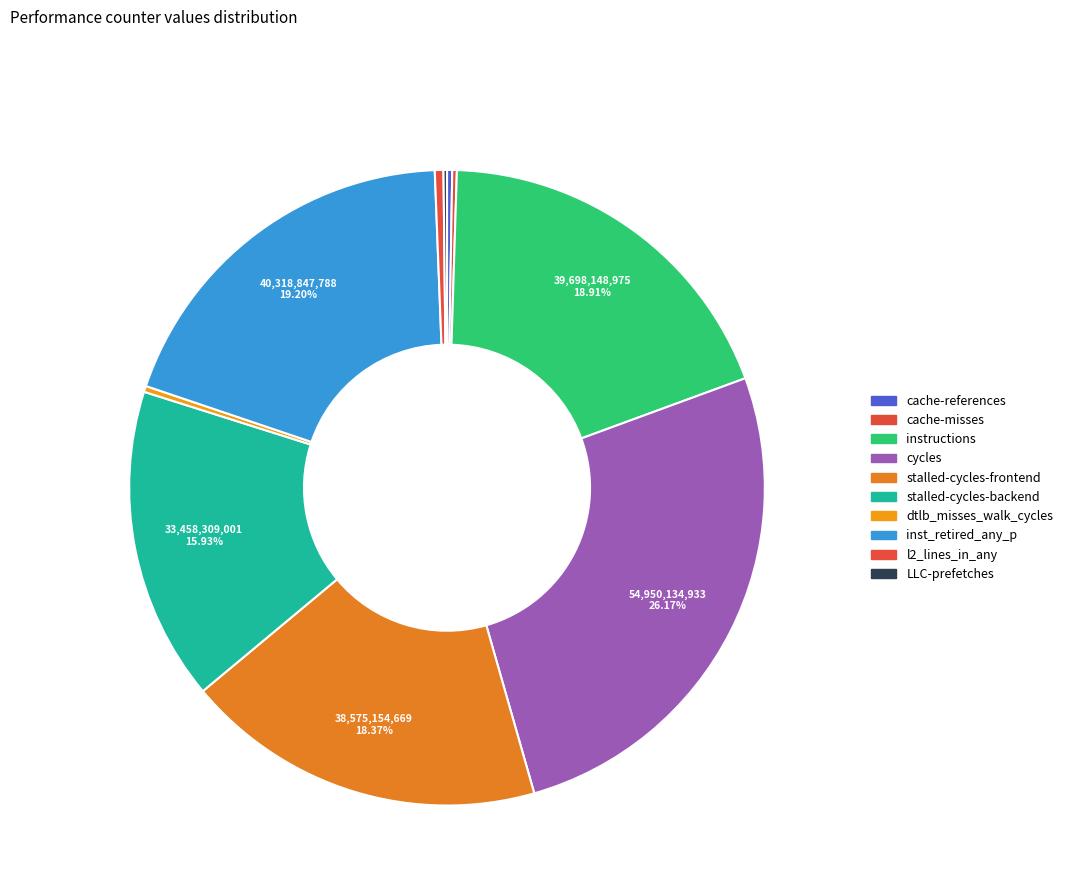

How many slices are in this pie chart?

10